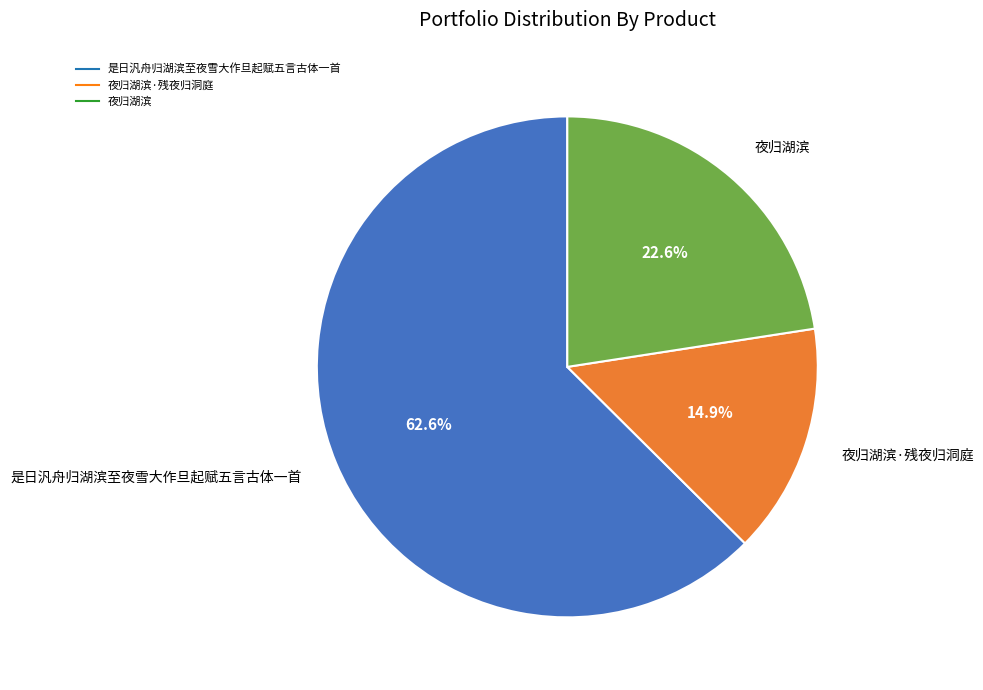

Does any single category account for the majority?

Yes